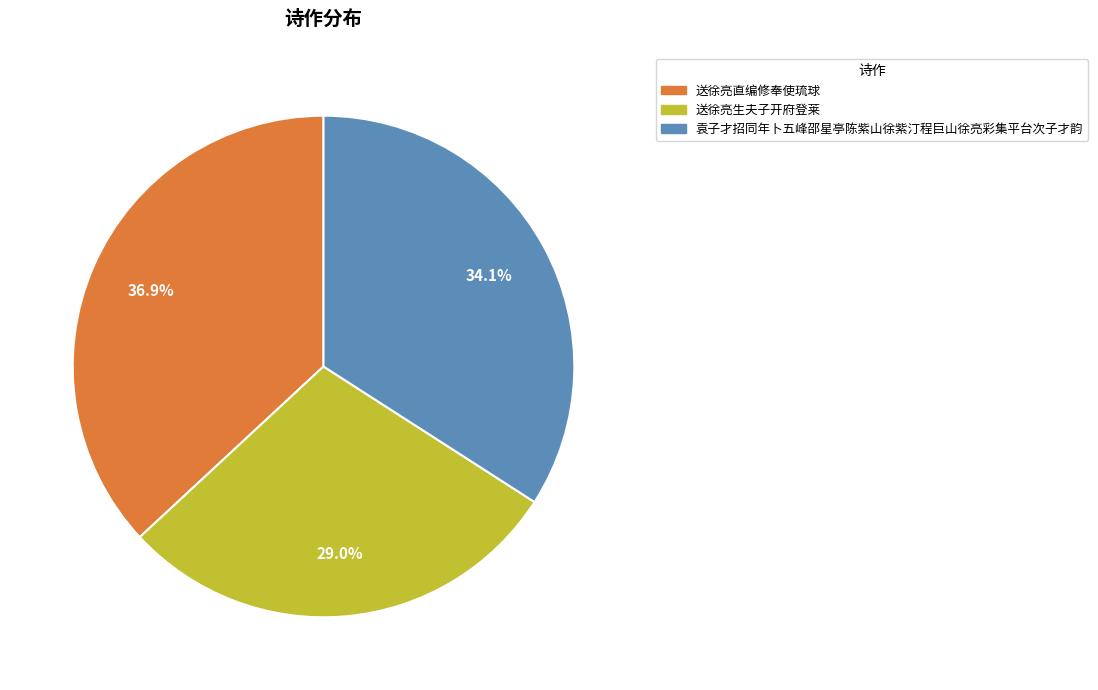

What is the ratio of the value at 送徐亮直编修奉使琉球 to the value at 袁子才招同年卜五峰邵星亭陈紫山徐紫汀程巨山徐亮彩集平台次子才韵?

1.1